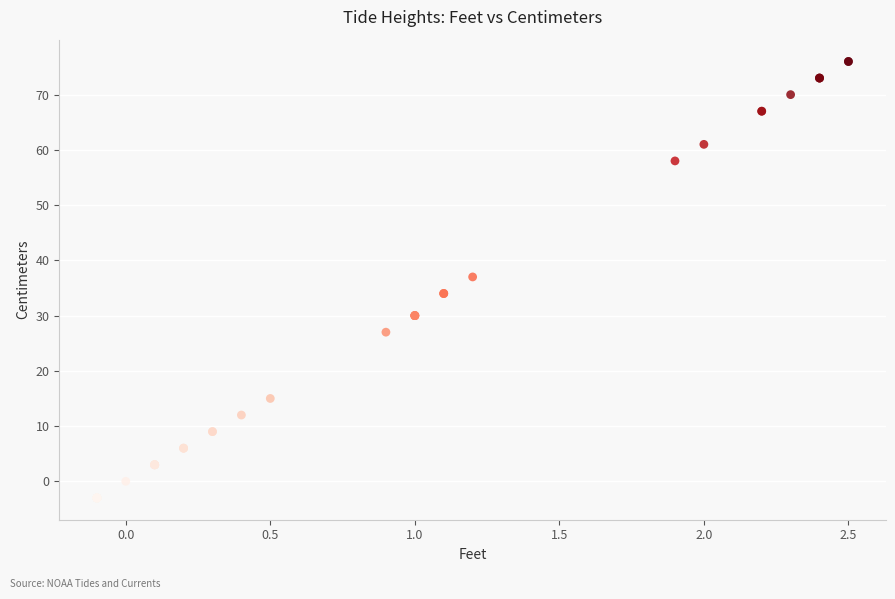

What Y value in the scatter plot is closest to 36?

37